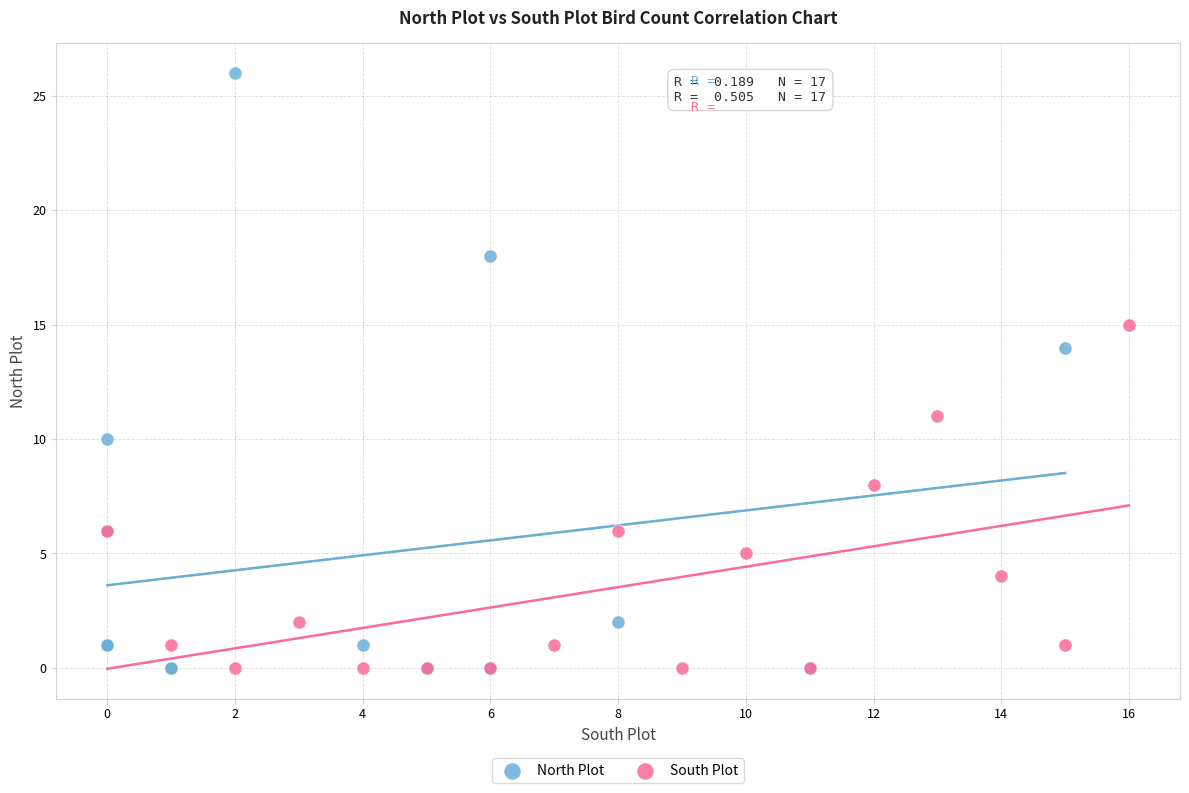

Which series has the widest spread of Y values?

North Plot